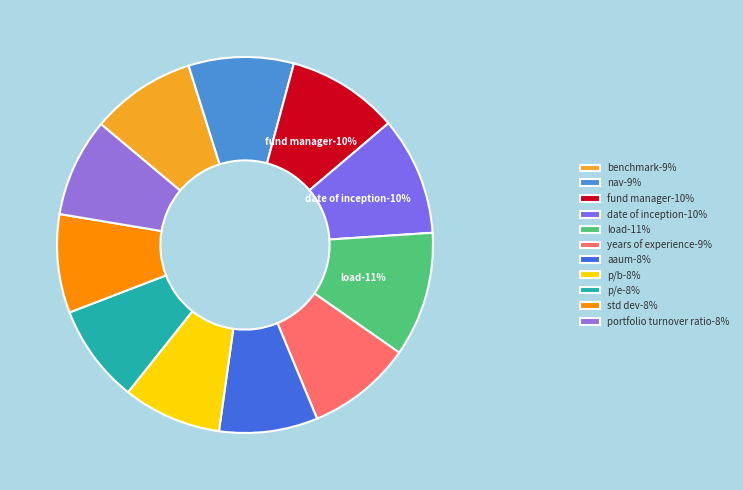

True or false: load accounts for 11% of the total.

True